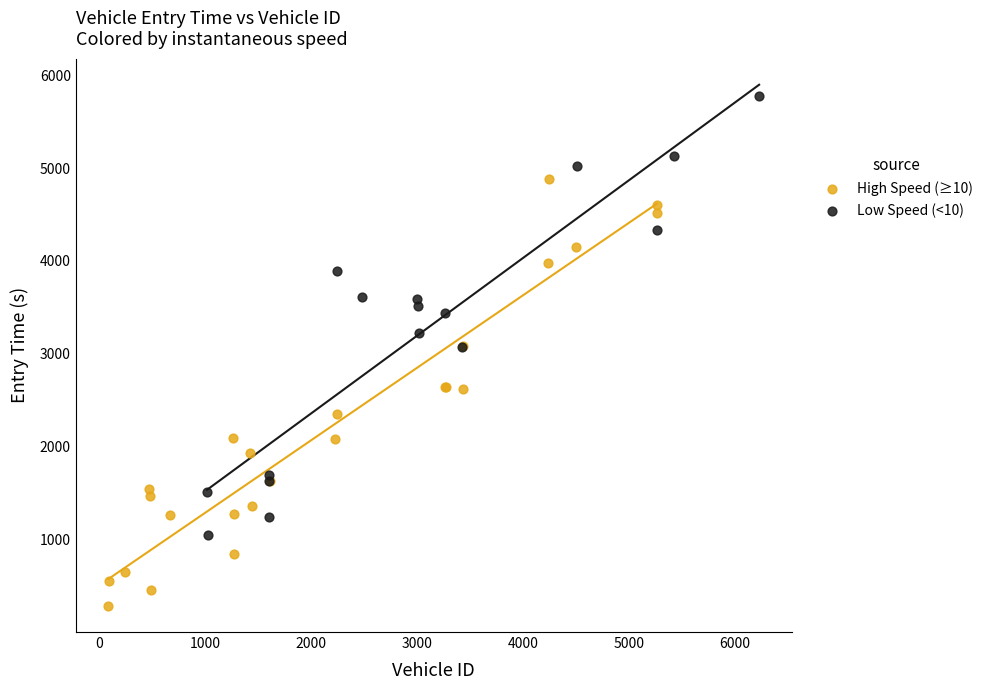

Which series reaches the maximum Y coordinate?

Low Speed (<10)